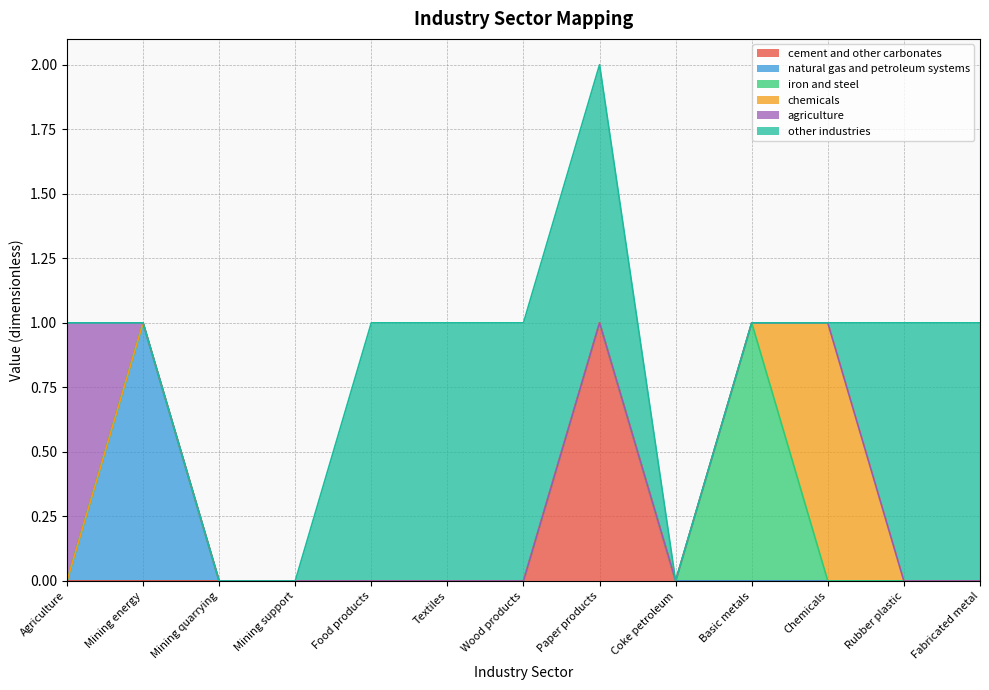

True or false: other industries and chemicals intersect in this chart.

True